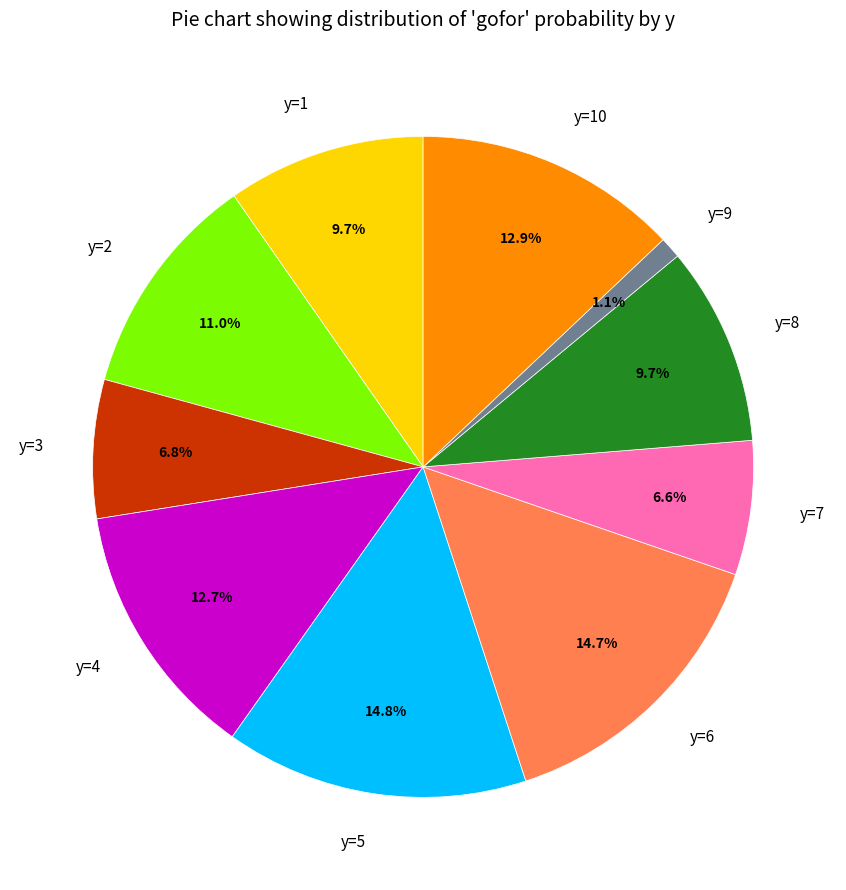

To the nearest percent, what is the combined percentage of y=2 and y=9?

12%